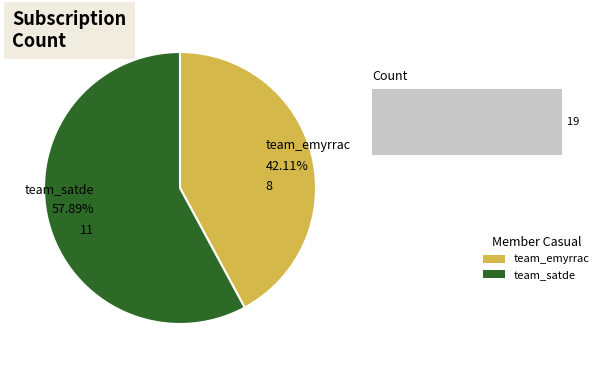

How many segments does this pie chart have?

2